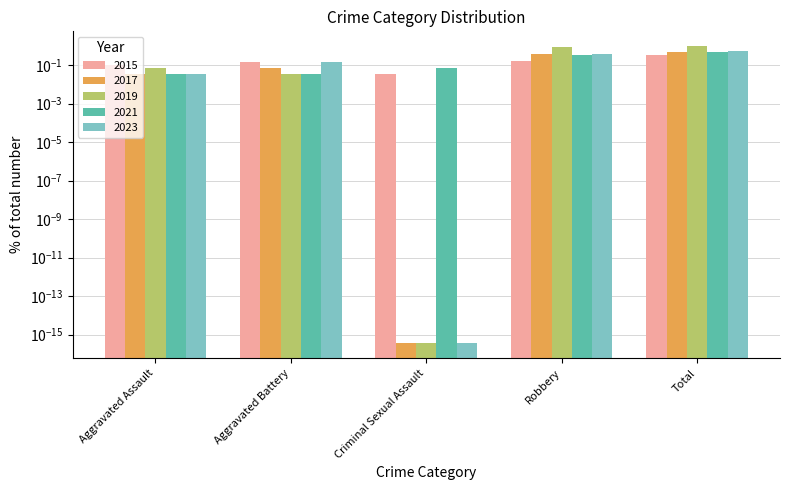

Count the 2015 values in the range 0 to 1.

5